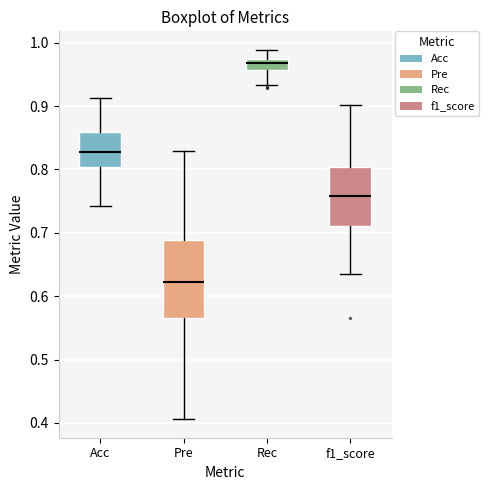

Reading left to right, read every box against the y-axis: the position of its median line, the range the box covers, and the ends of its whiskers. The values are not printed on the chart, so give them approximately, as read against the axis.

Acc: median 0.83, box 0.80 to 0.86, whiskers 0.74 to 0.91
Pre: median 0.62, box 0.57 to 0.69, whiskers 0.41 to 0.83
Rec: median 0.97 (just below the box's upper edge), box 0.96 to 0.97, whiskers 0.93 to 0.99
f1_score: median 0.76, box 0.71 to 0.80, whiskers 0.63 to 0.90